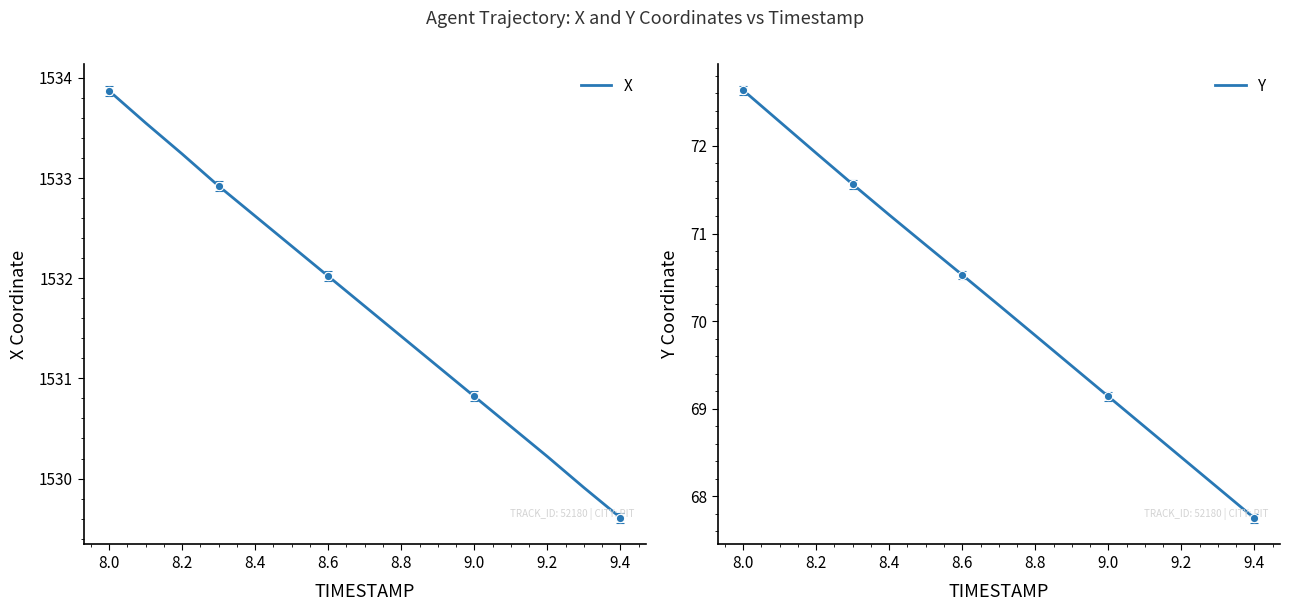

What is the highest value of the Y series?

72.6